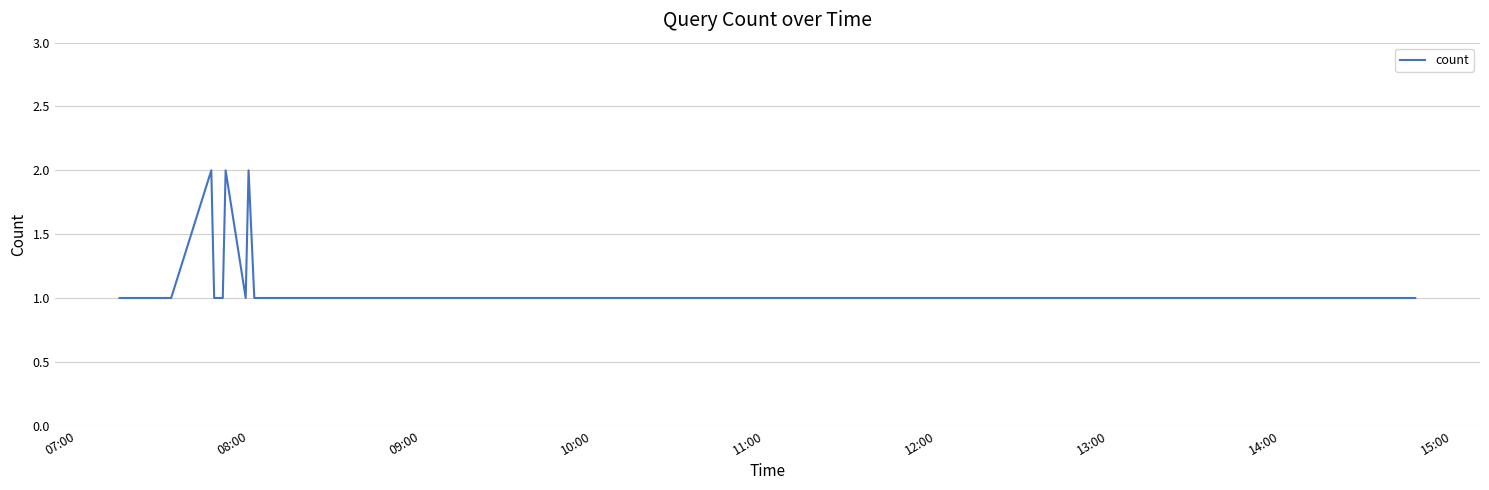

Does the chart have visible grid lines?

Yes